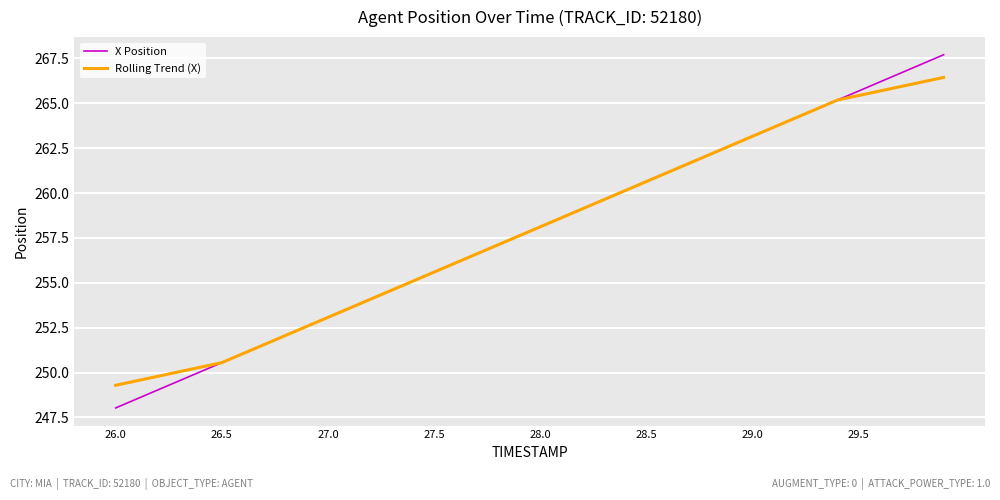

Which series ends up on top after the final intersection of X Position and Rolling Trend (X)?

X Position